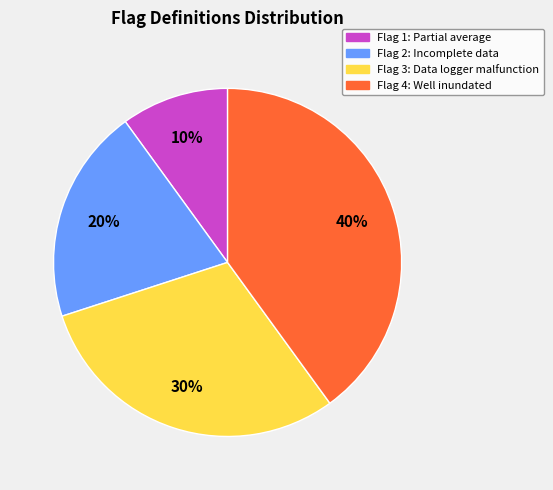

To the nearest percent, what is the average slice percentage?

25%